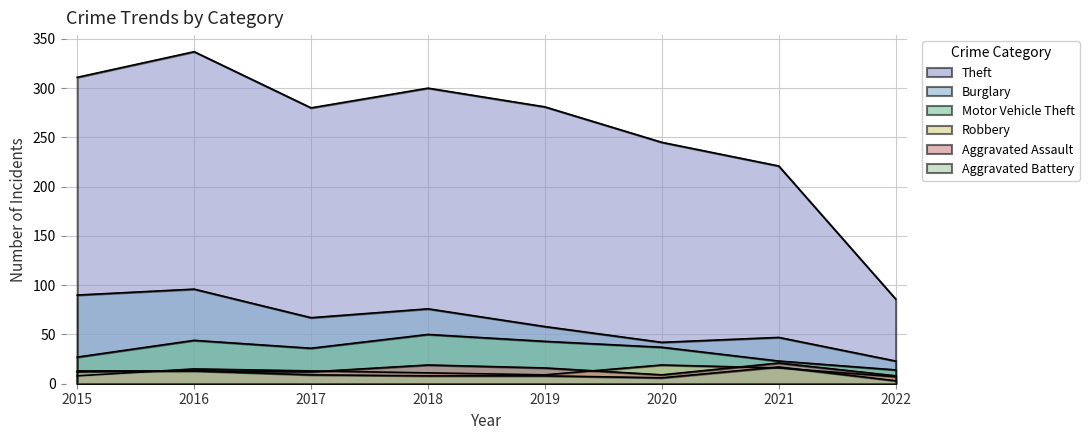

List the series in order of their peak value, highest first.

Theft, Burglary, Motor Vehicle Theft, Aggravated Assault, Robbery, Aggravated Battery